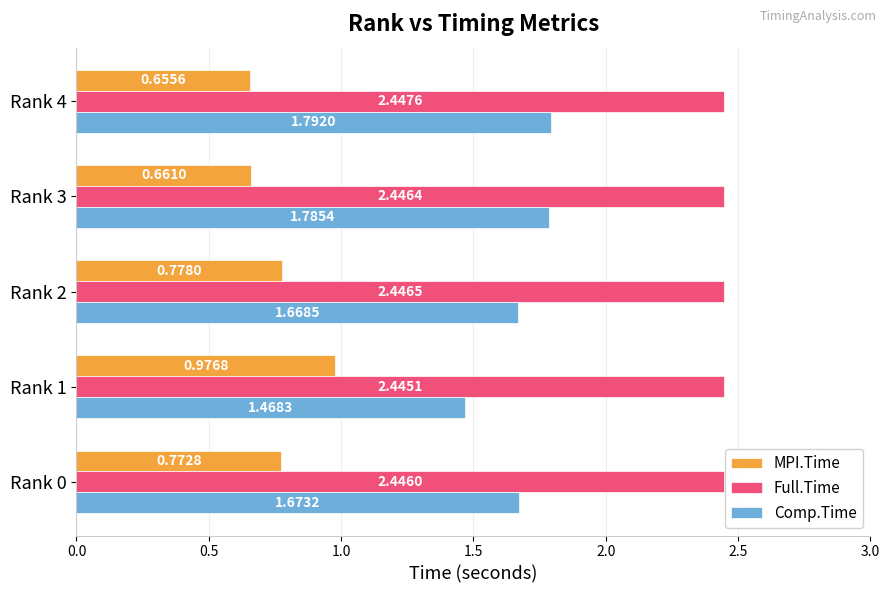

Which category has the lowest value in the Full.Time series?

Rank 1